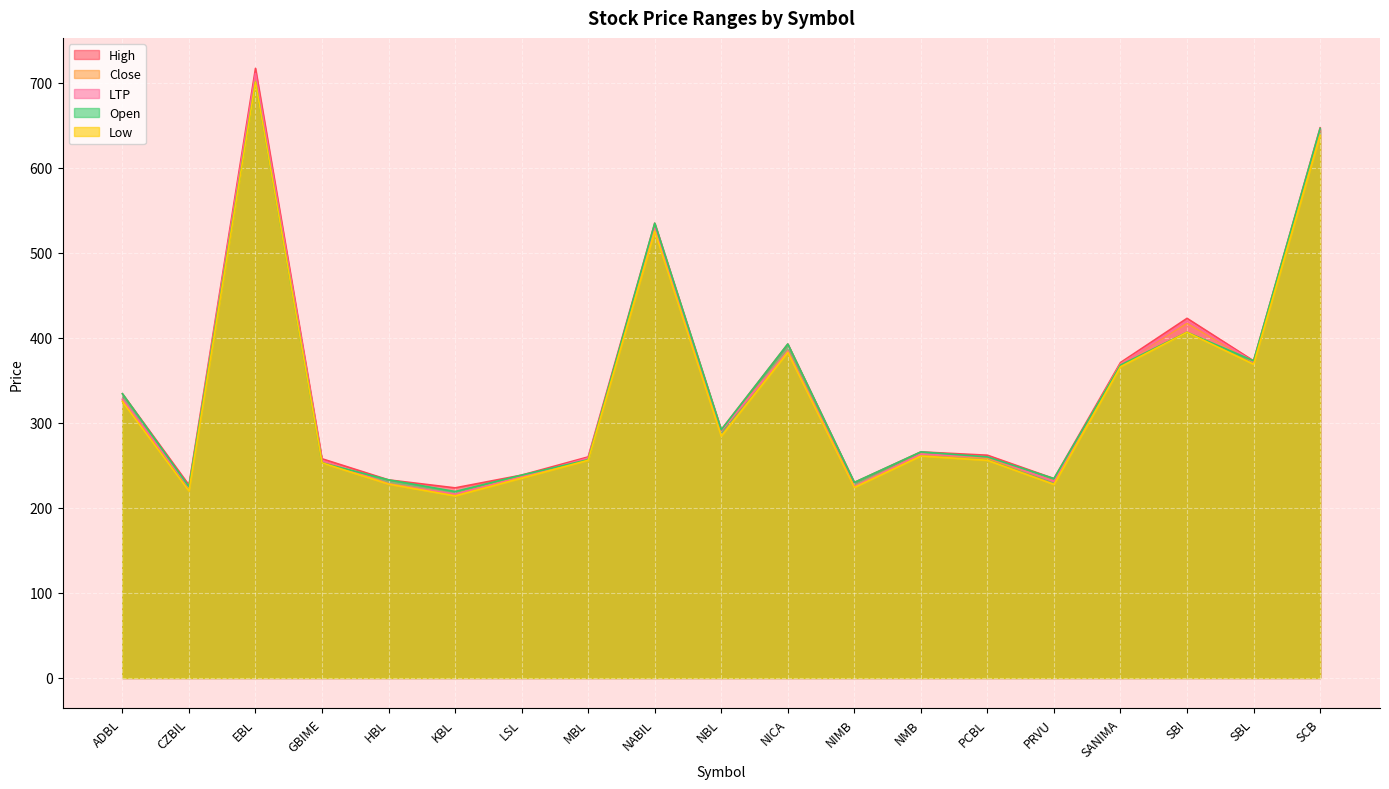

What is the total value across all series at SBI?

2073.0